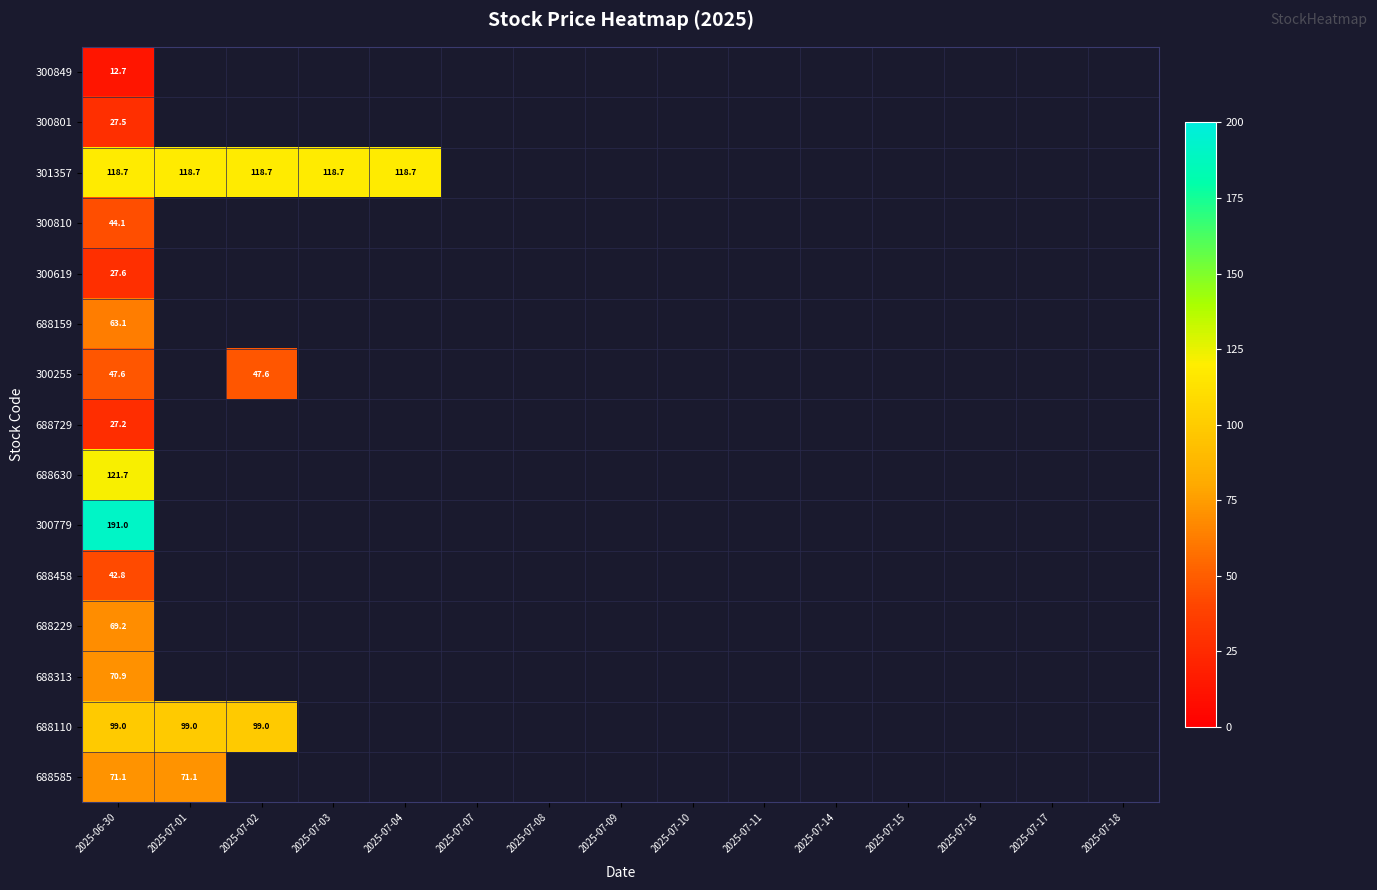

At 2025-06-30, list the series in order from smallest to largest.

300849, 688729, 300801, 300619, 688458, 300810, 300255, 688159, 688229, 688313, 688585, 688110, 301357, 688630, 300779